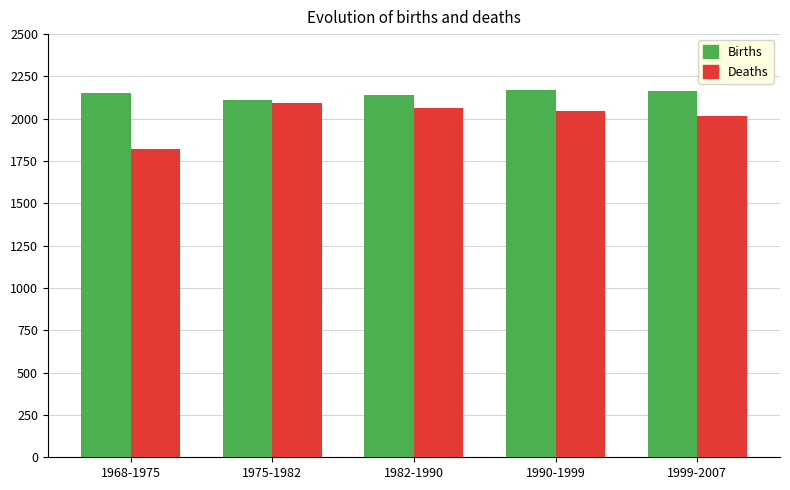

What is the lowest value of the Deaths series?

1820